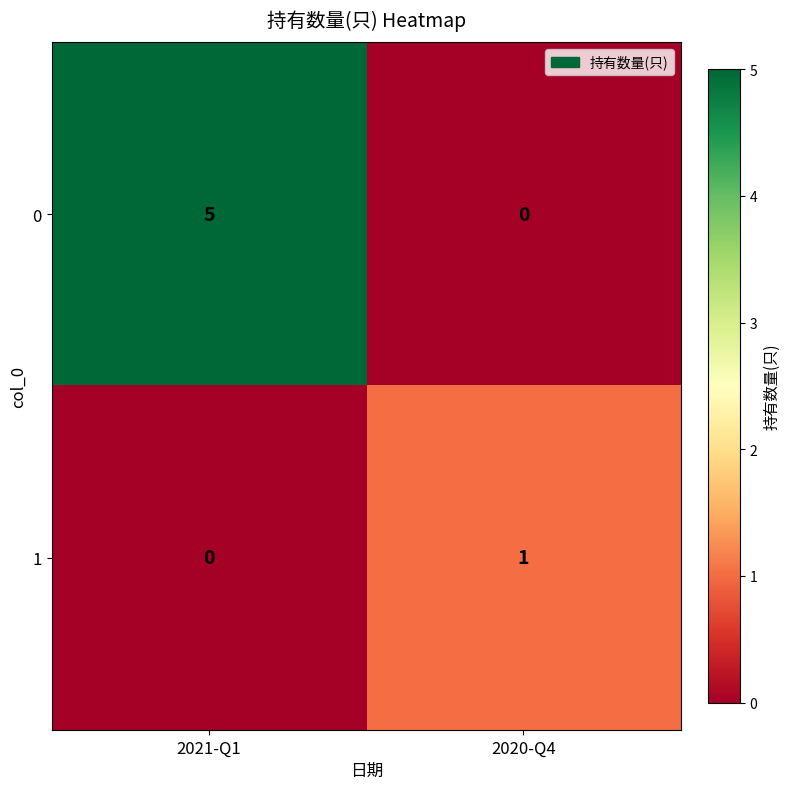

The value of 1 at 2020-Q4 is 0. True or false?

False